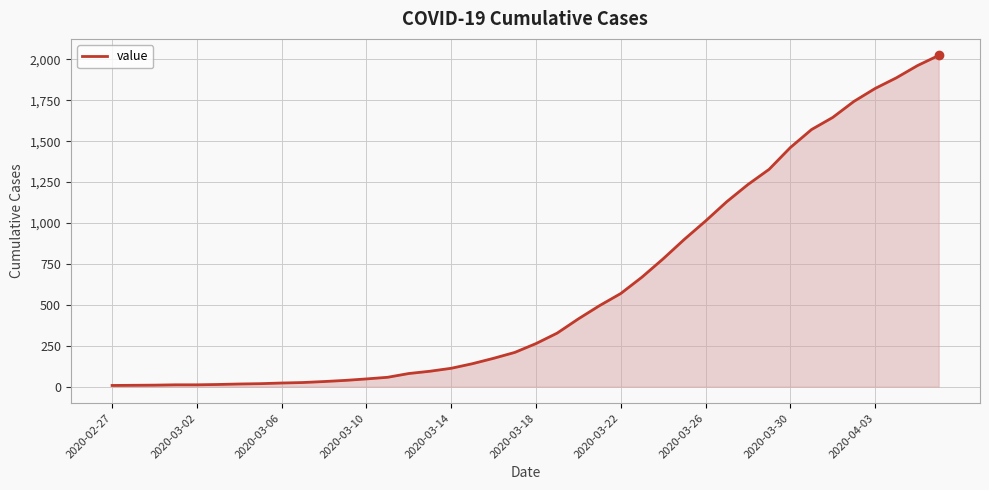

What is the greatest value displayed?

2024